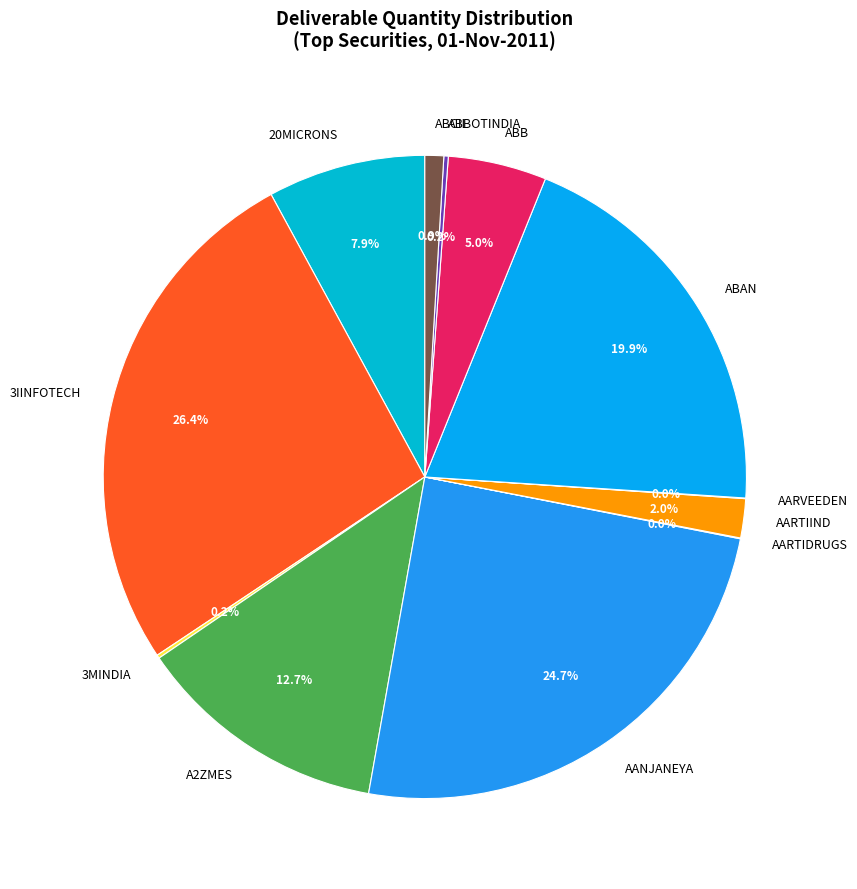

What is the ratio of the value at ABAN to the value at AANJANEYA?

0.8